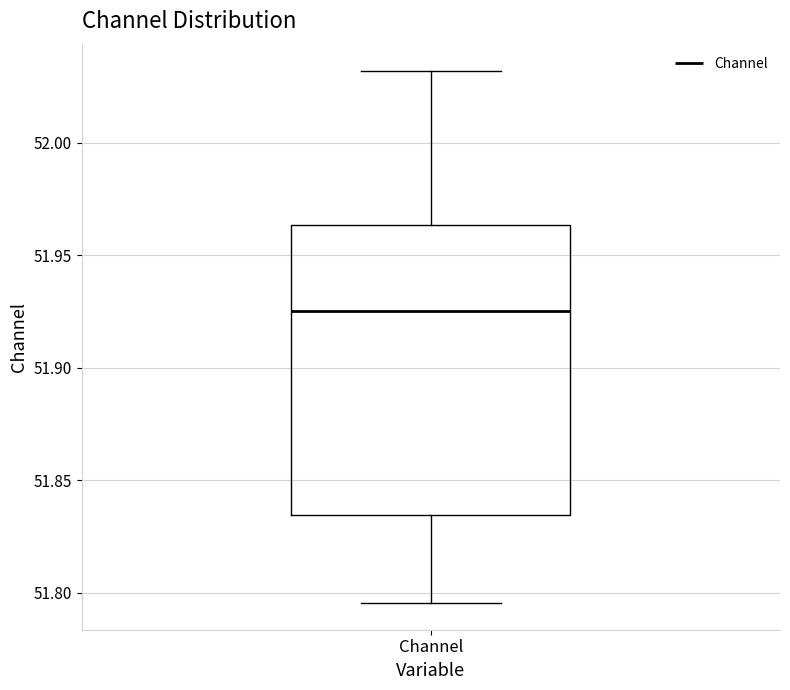

Where is the upper edge of the box for Channel on the y-axis? The values are not printed on the chart, so give them approximately, as read against the axis.

51.965